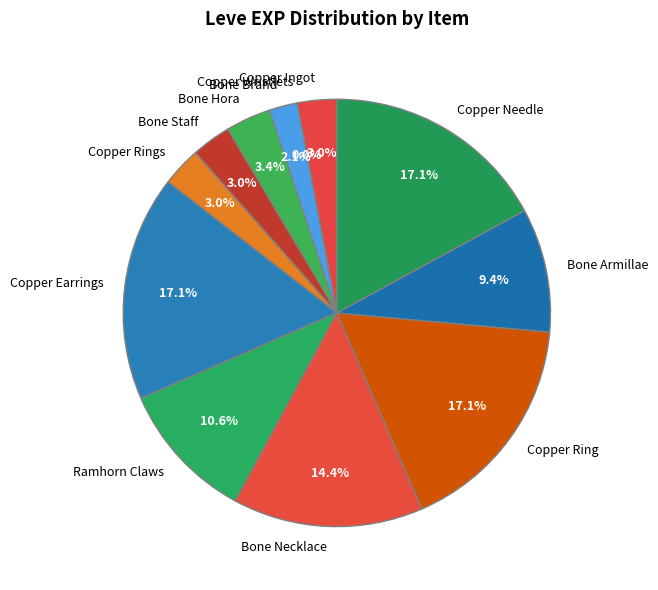

What is the ratio of the value at Copper Earrings to the value at Copper Ring?

1.0